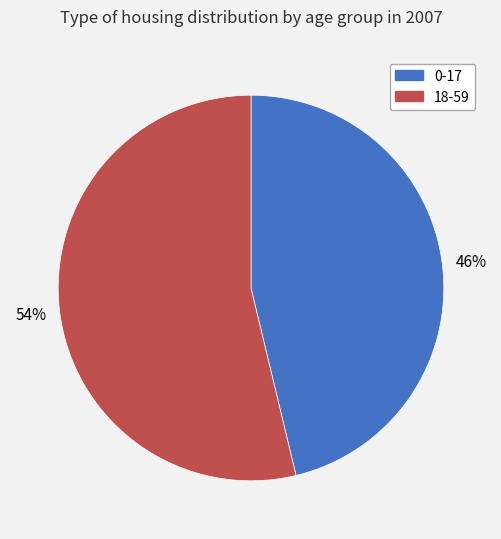

Is the sum of 18-59 and 0-17 greater than half?

Yes